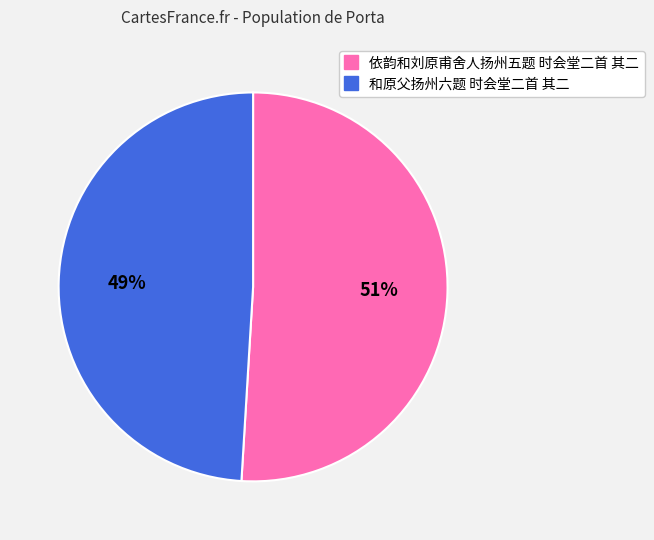

Count the number of slices in the pie.

2